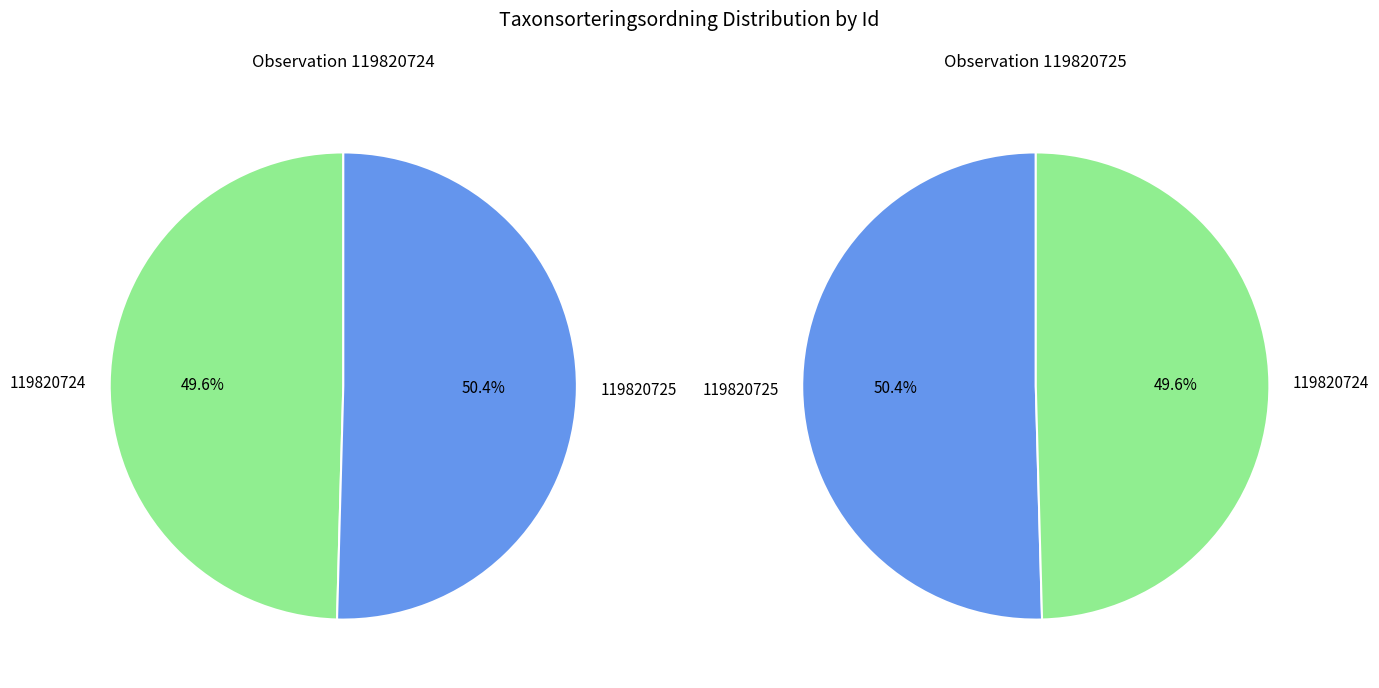

To the nearest percent, what is the difference between the largest and smallest slice percentages?

1%